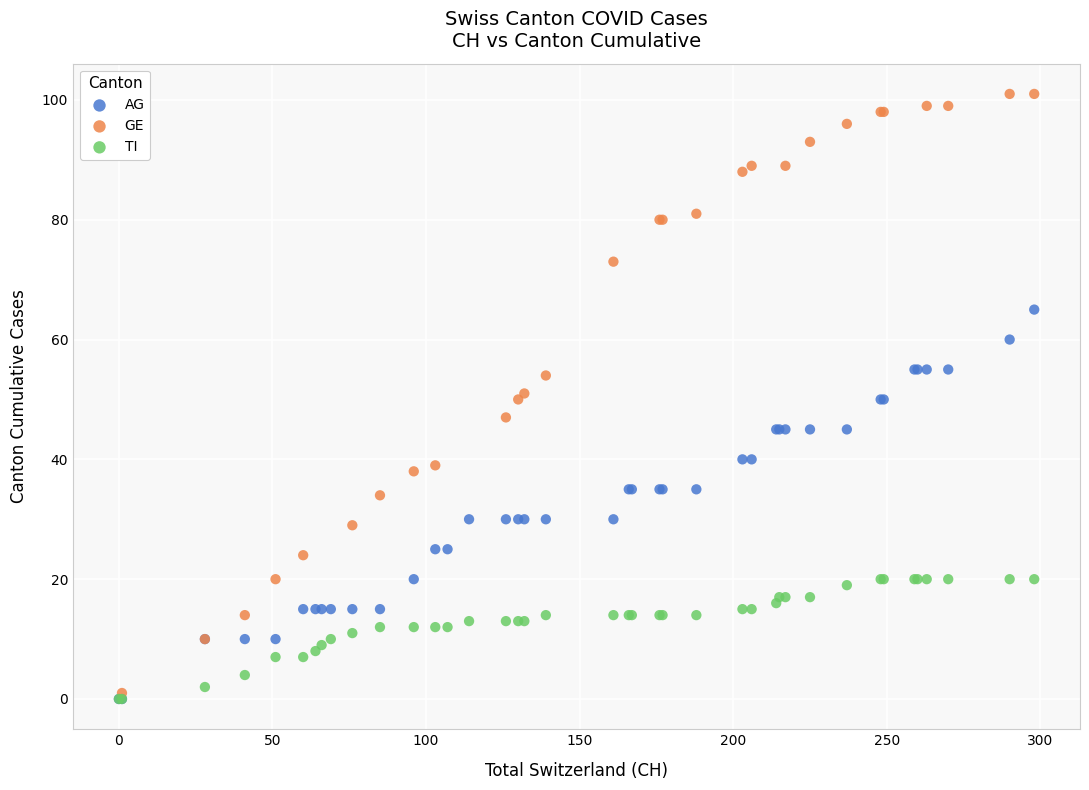

Which series contains the highest Y value?

GE